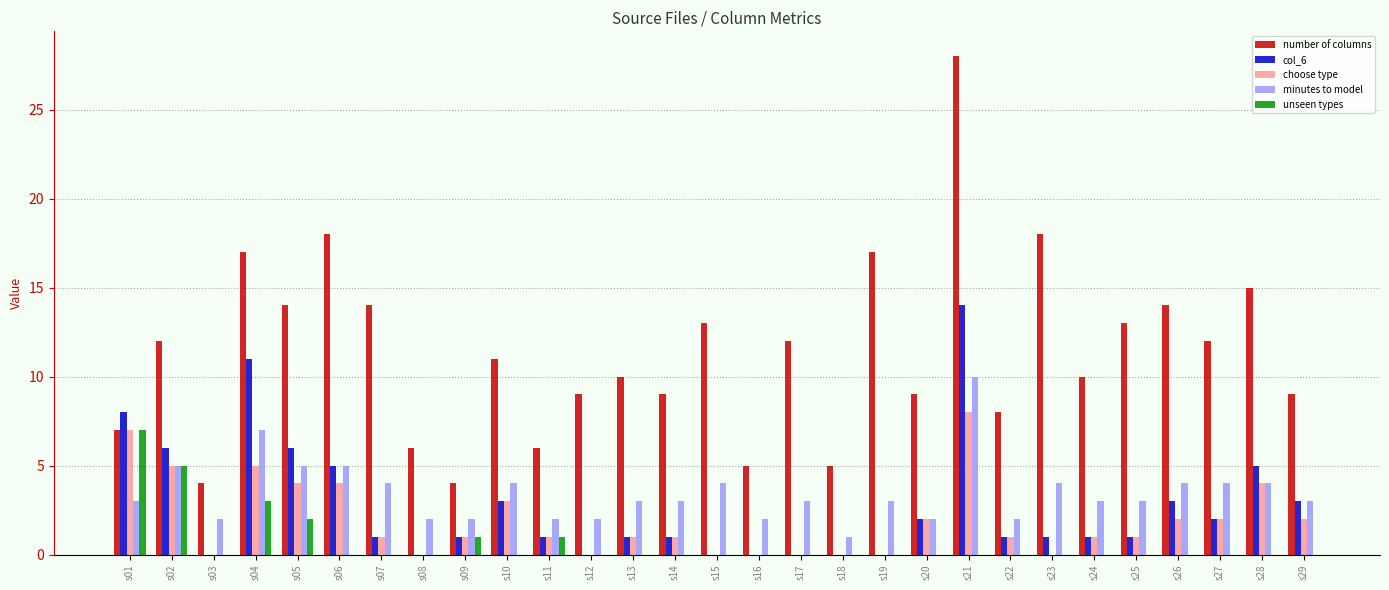

Which series has the largest total across all categories?

number of columns